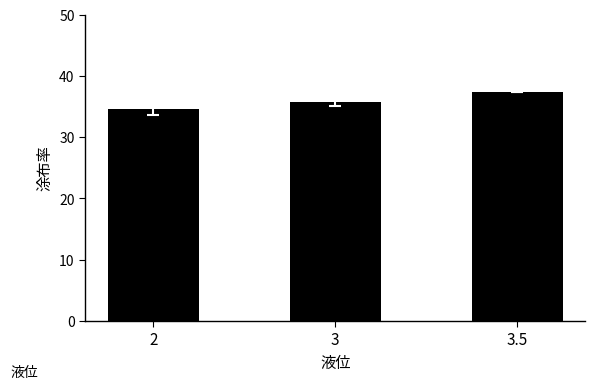

Which category has the lowest value across all series?

2